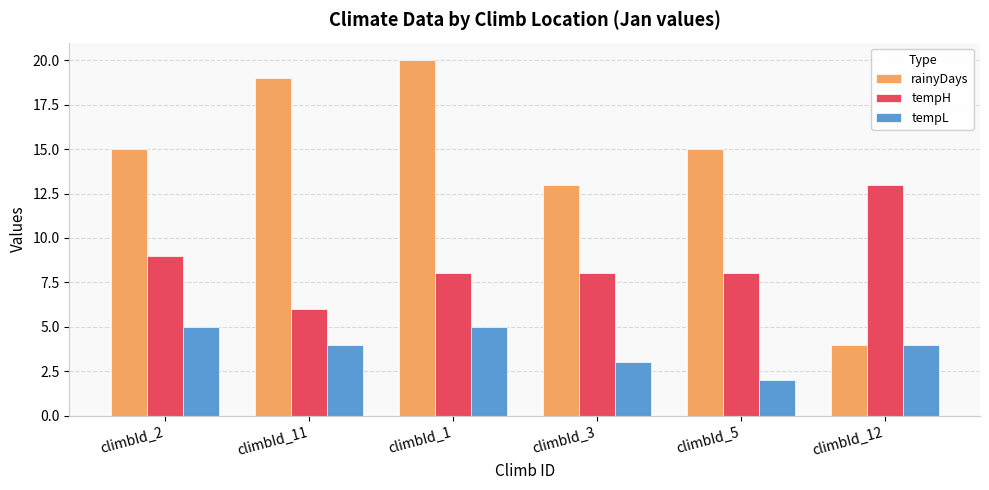

What is the difference between the maximum and minimum values in the tempH series?

7